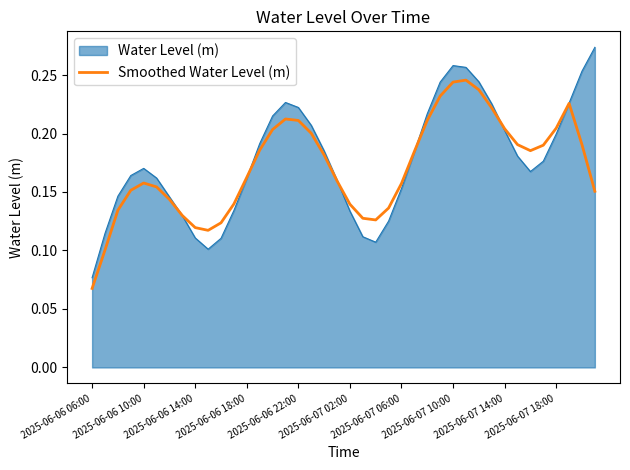

Rank the series by their maximum value, from highest to lowest.

Water Level (m), Smoothed Water Level (m)